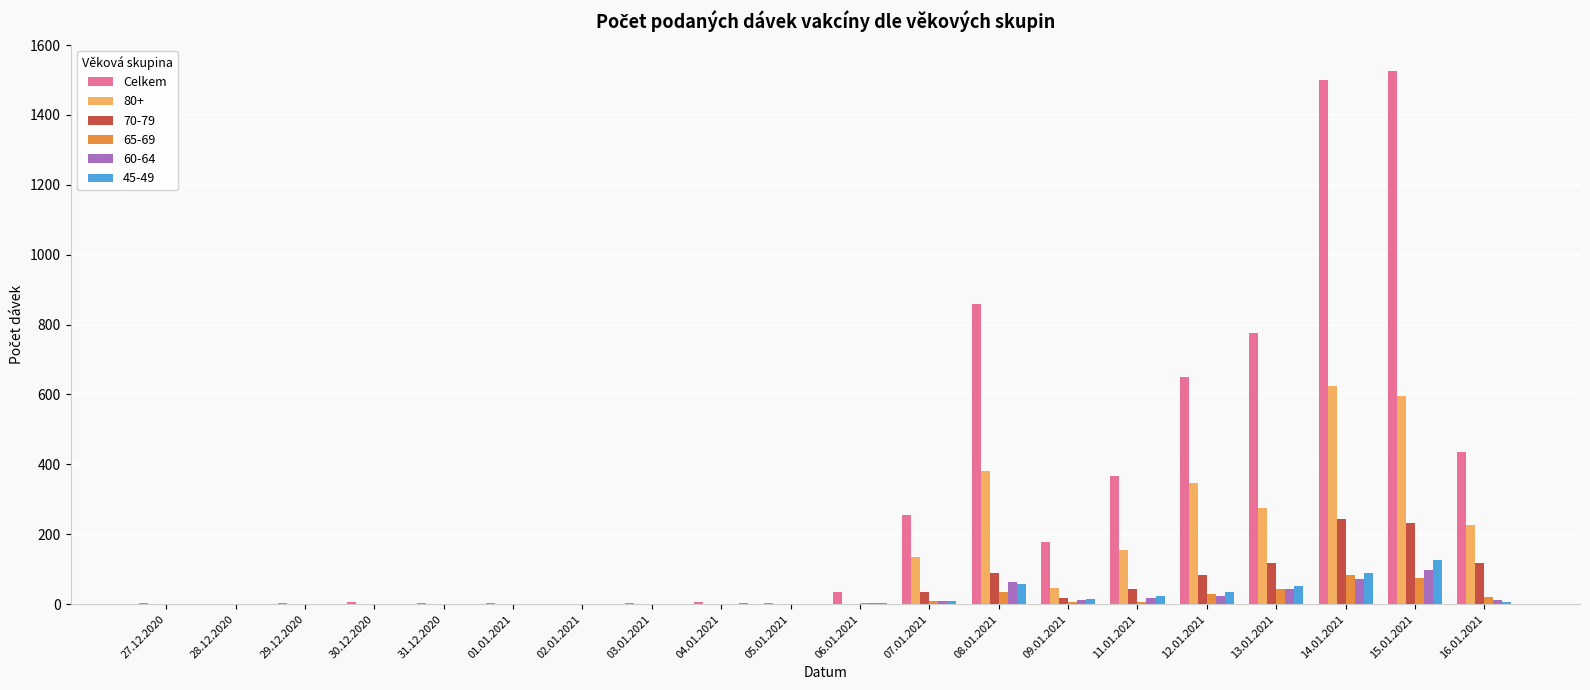

The value of 70-79 at 28.12.2020 is 0. True or false?

True